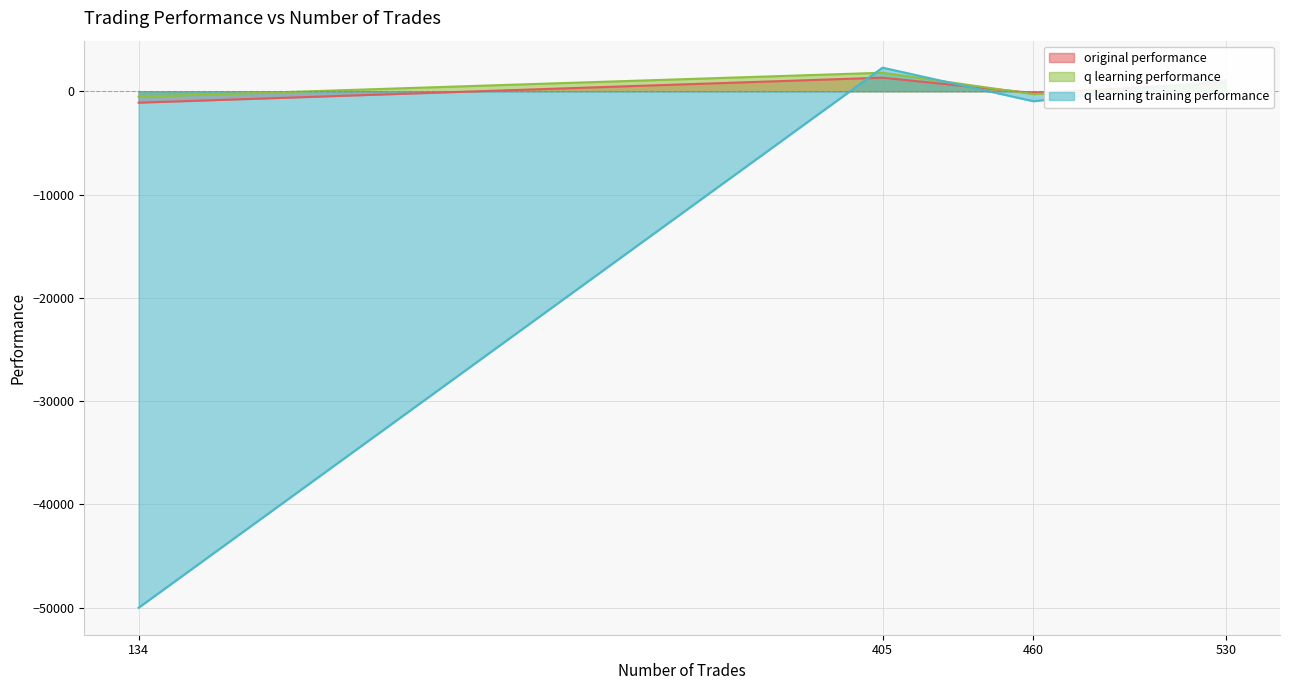

At which category is the sum across all series the highest?

405